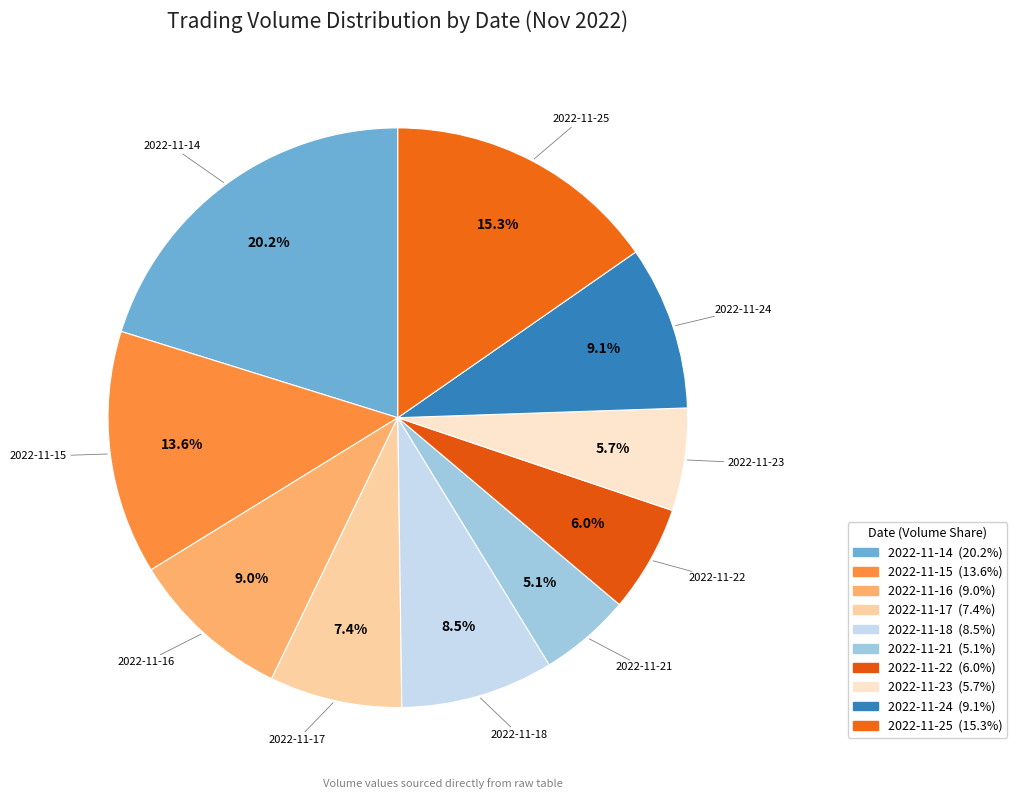

How many segments does this pie chart have?

10